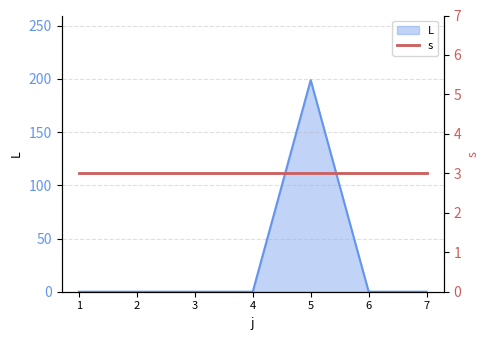

What is the value of the s point at the 5th from the left?

3